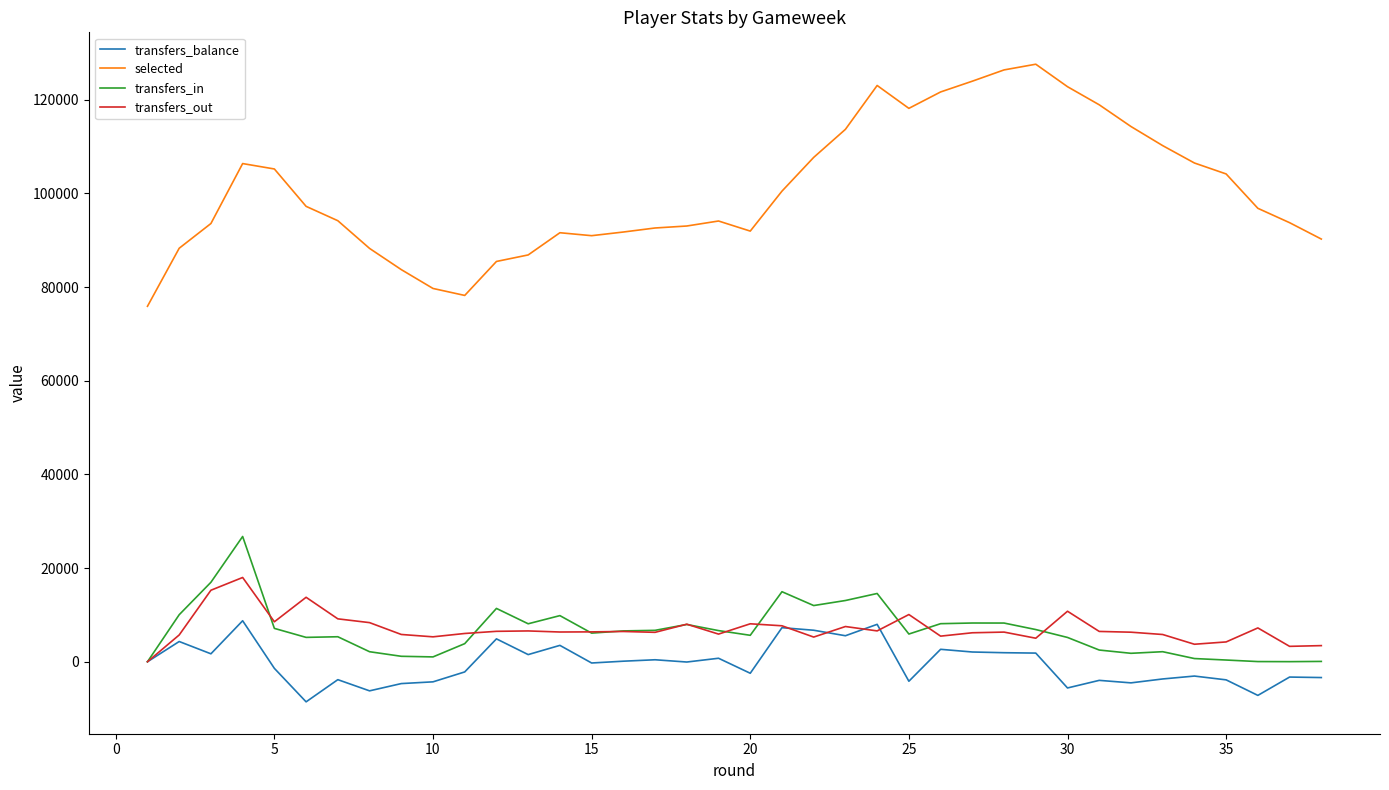

In transfers_balance, how many points are lower than both neighbors (excluding endpoints)?

12